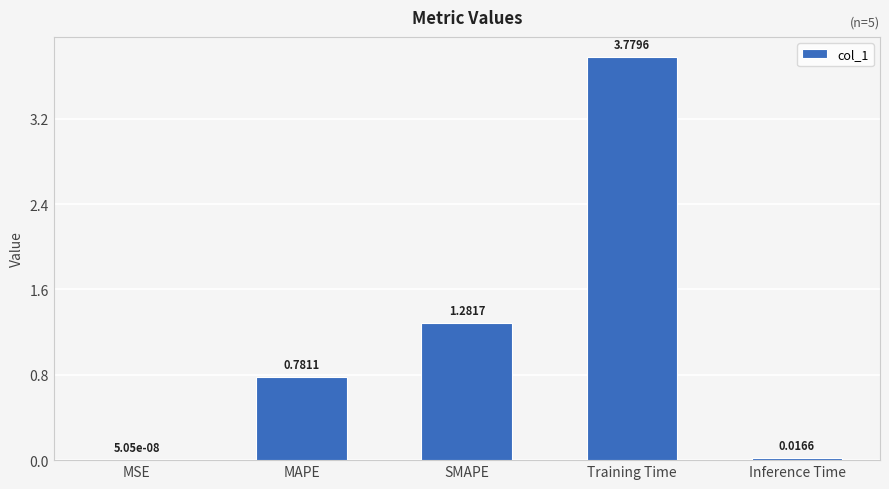

Where is the data nearest to the value 1?

MAPE